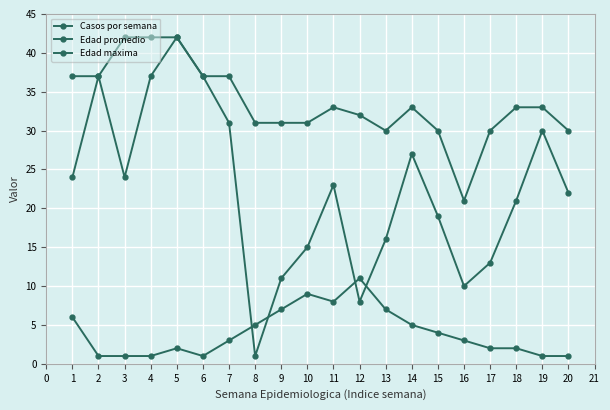

At how many categories does at least one series exceed 16?

20